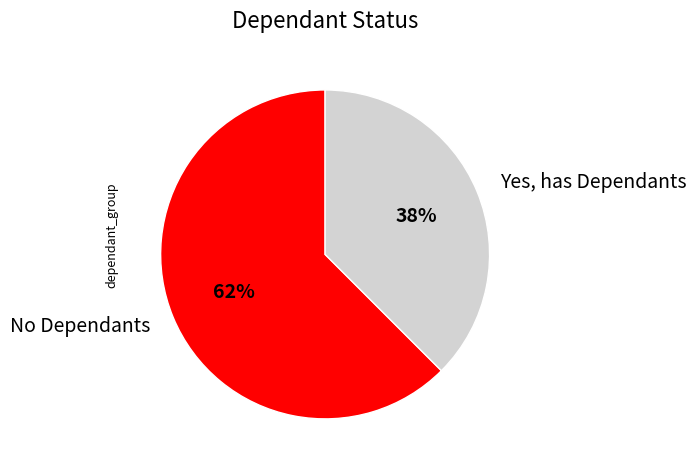

Is there any slice that represents more than half of the pie?

Yes